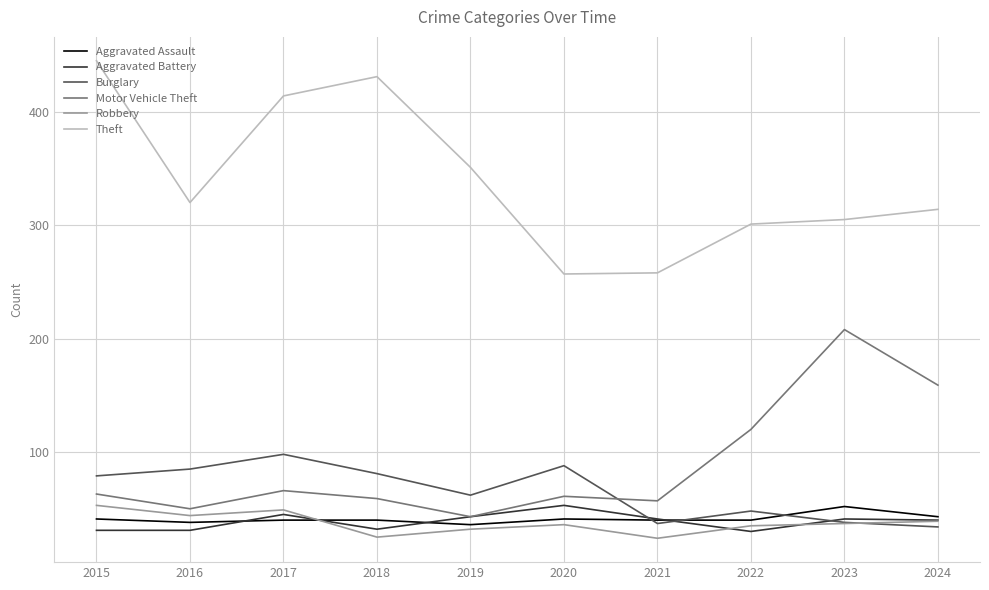

Is it true that Motor Vehicle Theft equals 61 at 2019?

False